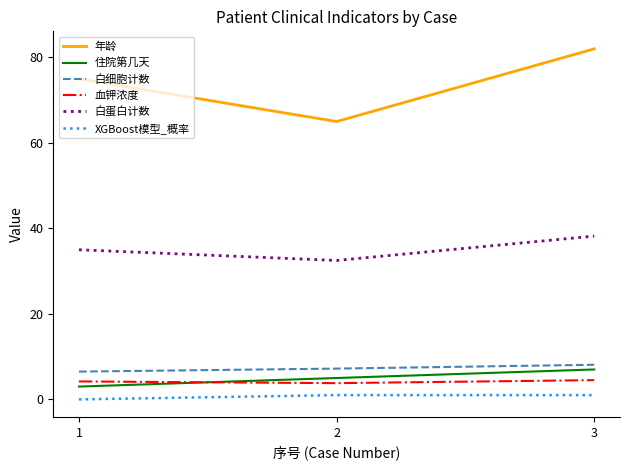

Rank the categories by 年龄 value from lowest to highest.

2, 1, 3